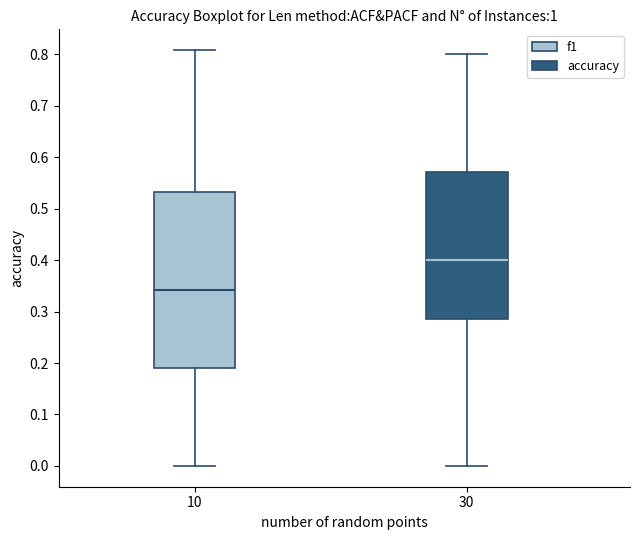

Reading left to right, transcribe this box plot: for each box, give where its median line is, the range the box spans, and where its two whiskers end, as read against the y-axis. The values are not printed on the chart, so give them approximately, as read against the axis.

10: median 0.34, box 0.19 to 0.53, whiskers 0.00 to 0.81
30: median 0.40, box 0.29 to 0.57, whiskers 0.00 to 0.80